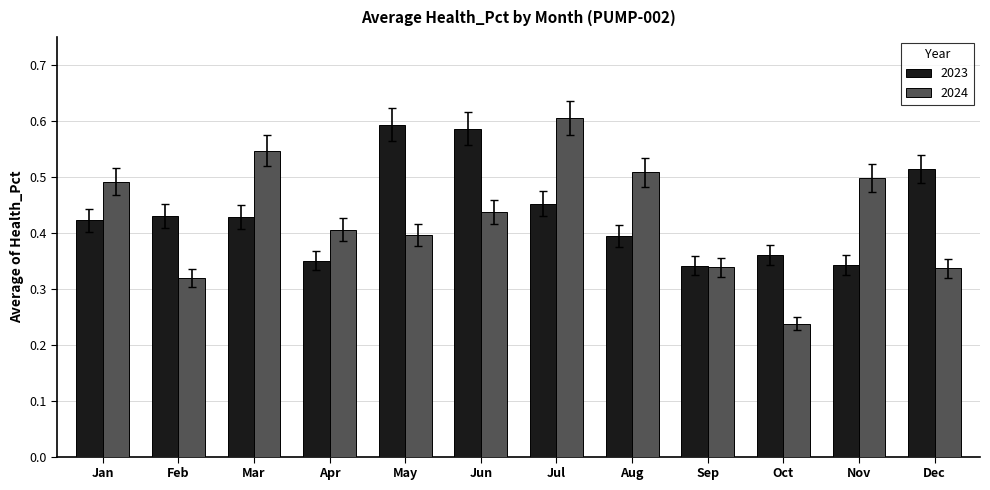

Which label corresponds to the largest value in the chart?

Jul